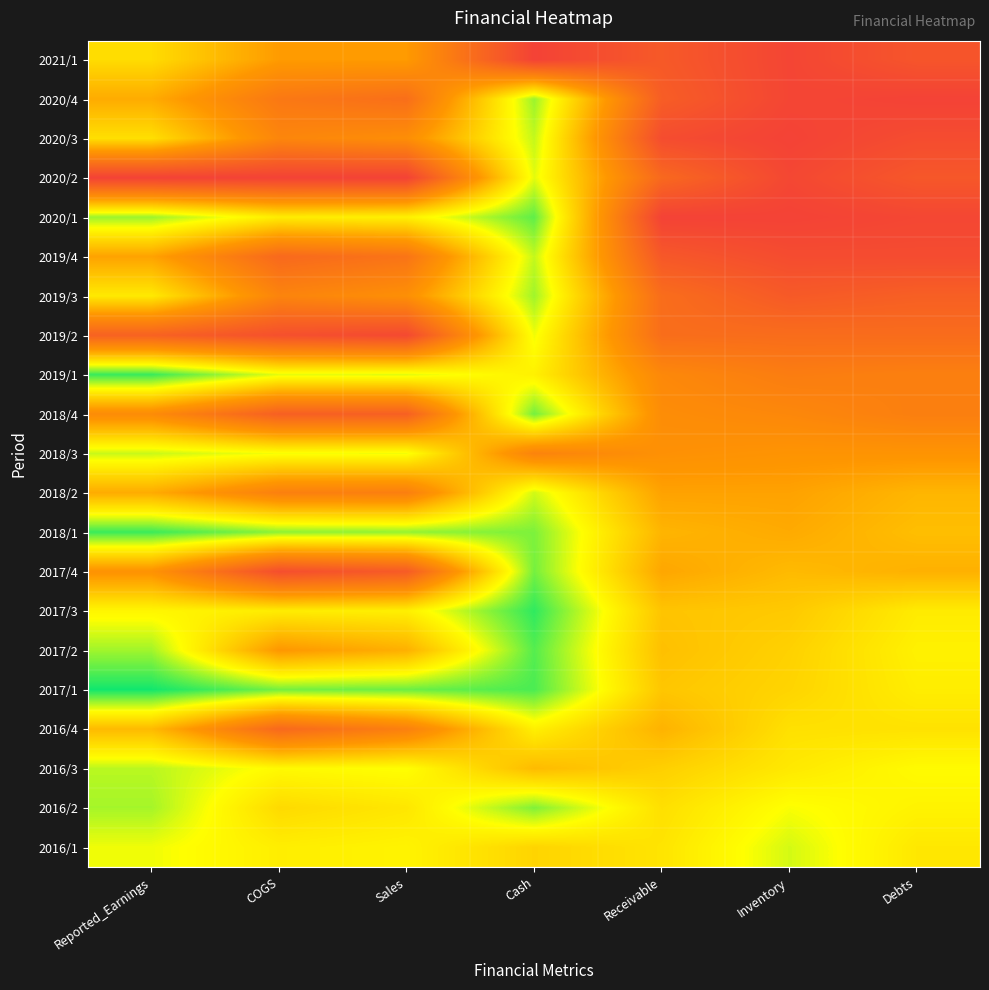

Reading left to right, transcribe all the data shown in this chart.

2021/1: Reported_Earnings=0.4	COGS=0.5	Sales=0.5	Cash=1.0	Receivable=0.9	Inventory=1.0	Debts=0.9
2020/4: Reported_Earnings=0.5	COGS=0.7	Sales=0.8	Cash=0.2	Receivable=0.9	Inventory=1.0	Debts=1.0
2020/3: Reported_Earnings=0.3	COGS=0.6	Sales=0.6	Cash=0.2	Receivable=0.9	Inventory=1.0	Debts=0.9
2020/2: Reported_Earnings=1.0	COGS=1.0	Sales=1.0	Cash=0.2	Receivable=0.8	Inventory=1.0	Debts=0.9
2020/1: Reported_Earnings=0.2	COGS=0.3	Sales=0.3	Cash=0.1	Receivable=1.0	Inventory=1.0	Debts=1.0
2019/4: Reported_Earnings=0.5	COGS=0.8	Sales=0.7	Cash=0.2	Receivable=0.9	Inventory=0.9	Debts=1.0
2019/3: Reported_Earnings=0.3	COGS=0.7	Sales=0.6	Cash=0.2	Receivable=0.8	Inventory=0.9	Debts=0.8
2019/2: Reported_Earnings=0.8	COGS=0.9	Sales=1.0	Cash=0.2	Receivable=0.8	Inventory=0.8	Debts=0.8
2019/1: Reported_Earnings=0.1	COGS=0.2	Sales=0.2	Cash=0.3	Receivable=0.6	Inventory=0.7	Debts=0.7
2018/4: Reported_Earnings=0.6	COGS=0.8	Sales=0.8	Cash=0.1	Receivable=0.6	Inventory=0.6	Debts=0.7
2018/3: Reported_Earnings=0.2	COGS=0.2	Sales=0.2	Cash=0.7	Receivable=0.6	Inventory=0.6	Debts=0.6
2018/2: Reported_Earnings=0.5	COGS=0.7	Sales=0.7	Cash=0.2	Receivable=0.5	Inventory=0.5	Debts=0.5
2018/1: Reported_Earnings=0.1	COGS=0.1	Sales=0.1	Cash=0.1	Receivable=0.5	Inventory=0.5	Debts=0.4
2017/4: Reported_Earnings=0.6	COGS=0.9	Sales=0.9	Cash=0.1	Receivable=0.5	Inventory=0.4	Debts=0.5
2017/3: Reported_Earnings=0.3	COGS=0.3	Sales=0.3	Cash=0.0	Receivable=0.4	Inventory=0.4	Debts=0.3
2017/2: Reported_Earnings=0.2	COGS=0.6	Sales=0.5	Cash=0.1	Receivable=0.4	Inventory=0.4	Debts=0.3
2017/1: Reported_Earnings=0.0	COGS=0.1	Sales=0.1	Cash=0.1	Receivable=0.4	Inventory=0.4	Debts=0.3
2016/4: Reported_Earnings=0.5	COGS=0.8	Sales=0.7	Cash=0.3	Receivable=0.5	Inventory=0.3	Debts=0.3
2016/3: Reported_Earnings=0.2	COGS=0.3	Sales=0.3	Cash=0.4	Receivable=0.4	Inventory=0.3	Debts=0.3
2016/2: Reported_Earnings=0.2	COGS=0.4	Sales=0.3	Cash=0.1	Receivable=0.3	Inventory=0.2	Debts=0.3
2016/1: Reported_Earnings=0.2	COGS=0.3	Sales=0.3	Cash=0.4	Receivable=0.3	Inventory=0.2	Debts=0.3